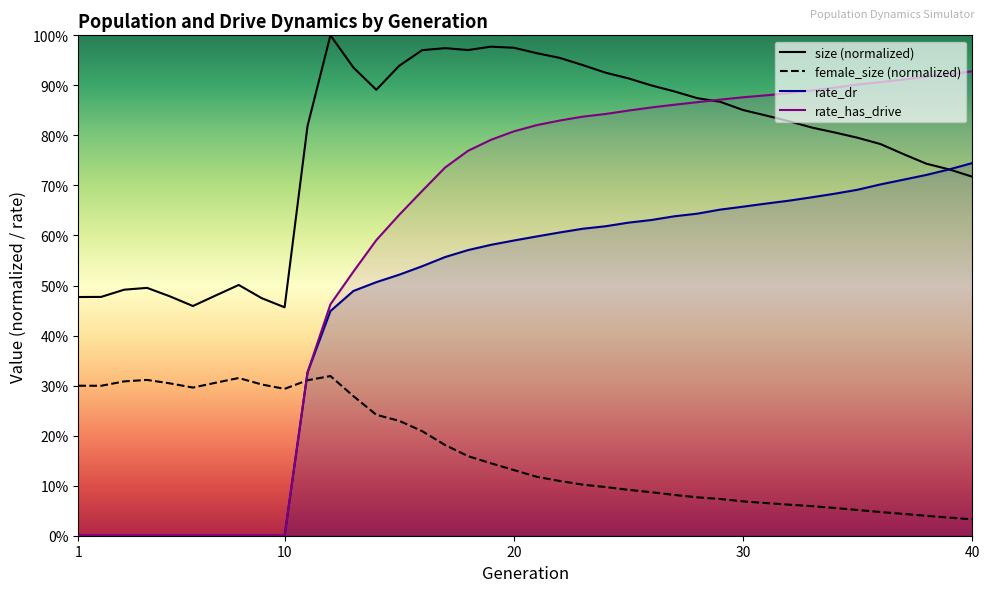

Does the chart display data point markers on the line(s)?

No